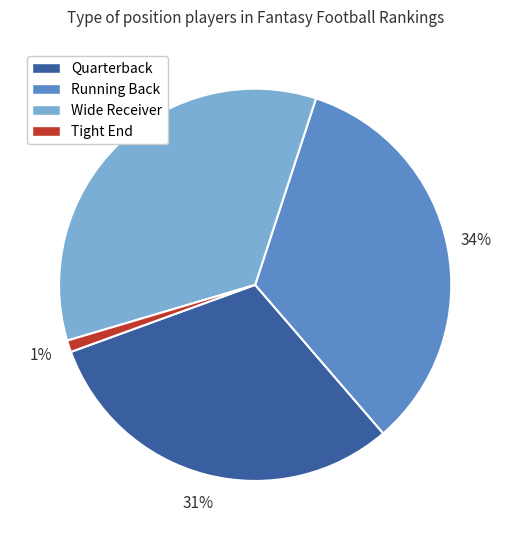

Is it true that Tight End is 1% of the pie?

True